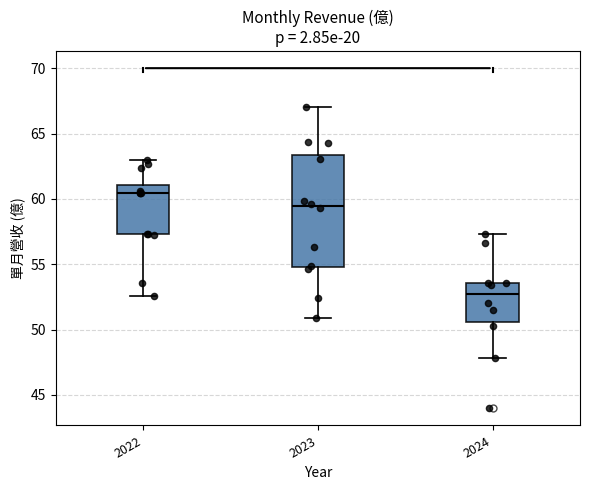

Reading left to right, transcribe this box plot: for each box, give where its median line is, the range the box spans, and where its two whiskers end, as read against the y-axis. The values are not printed on the chart, so give them approximately, as read against the axis.

2022: median 60.5, box 57.5 to 61.0, whiskers 52.5 to 63.0
2023: median 59.5, box 55.0 to 63.5, whiskers 51.0 to 67.0
2024: median 52.5, box 50.5 to 53.5, whiskers 48.0 to 57.5